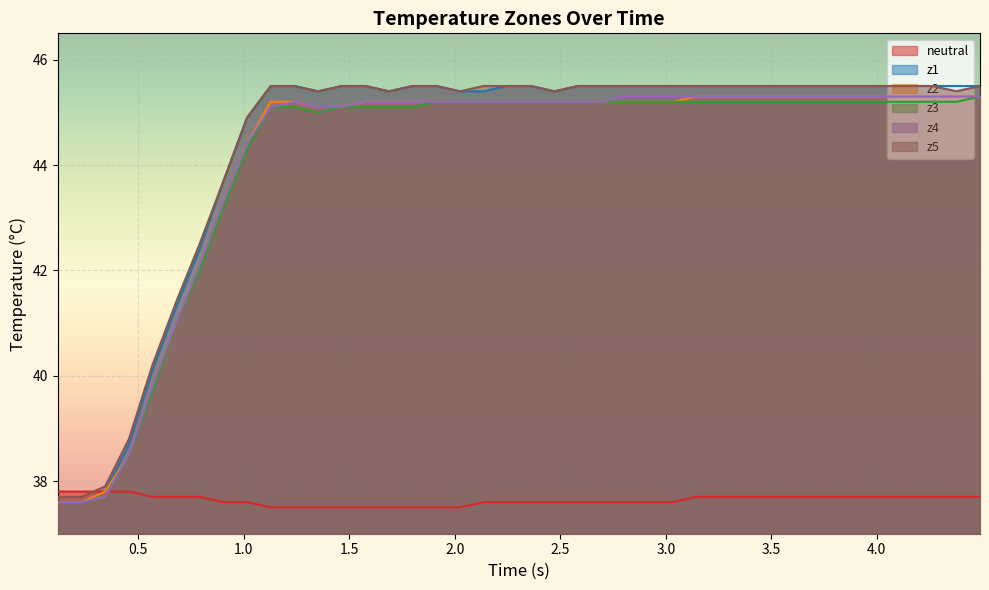

What is the difference between the maximum and minimum values in the neutral series?

0.3